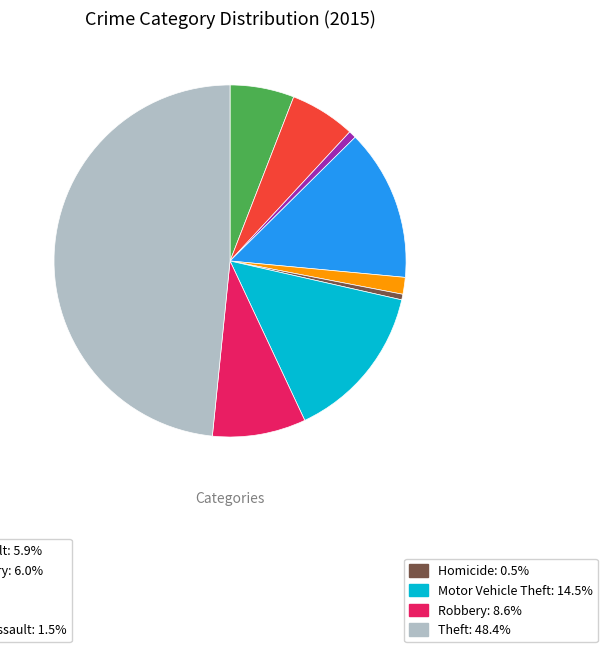

Does any single category account for the majority?

No